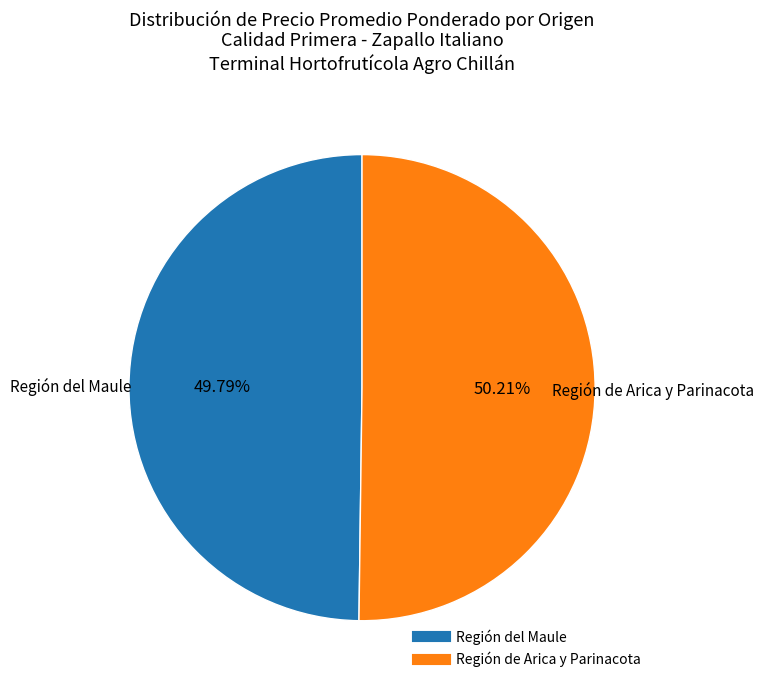

Does any single category account for the majority?

Yes